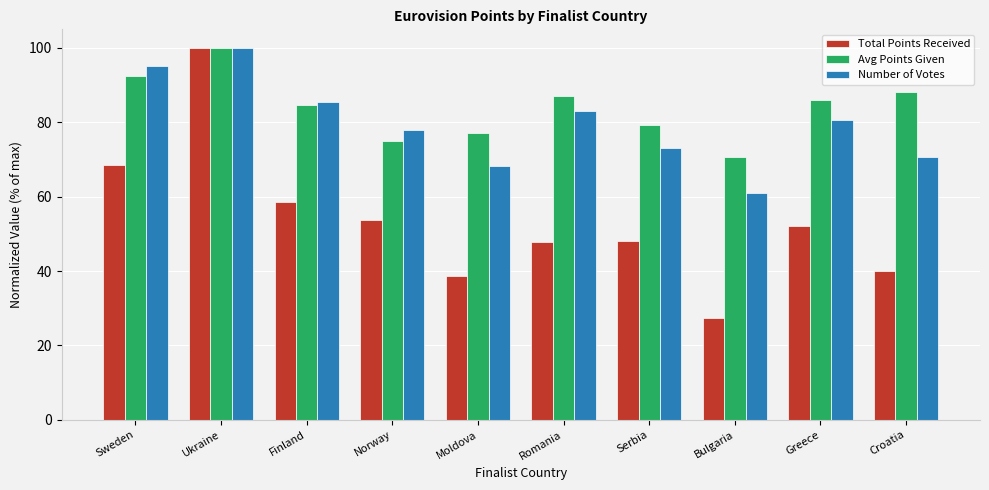

What is the average value of the Avg Points Given series?

84.0